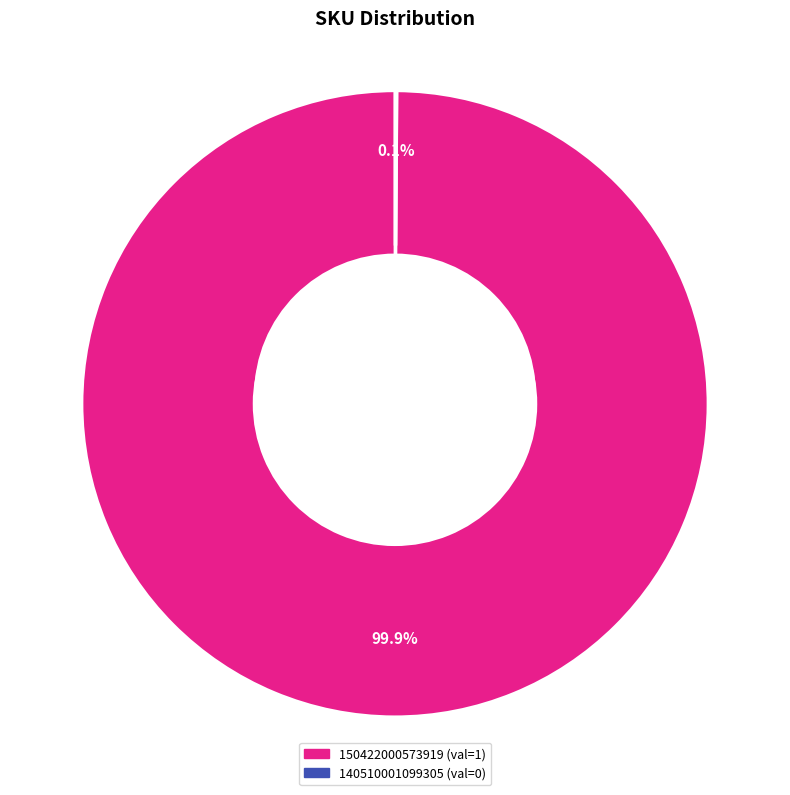

To the nearest percent, what is the difference between the 150422000573919 and 140510001099305 slice percentages?

100%